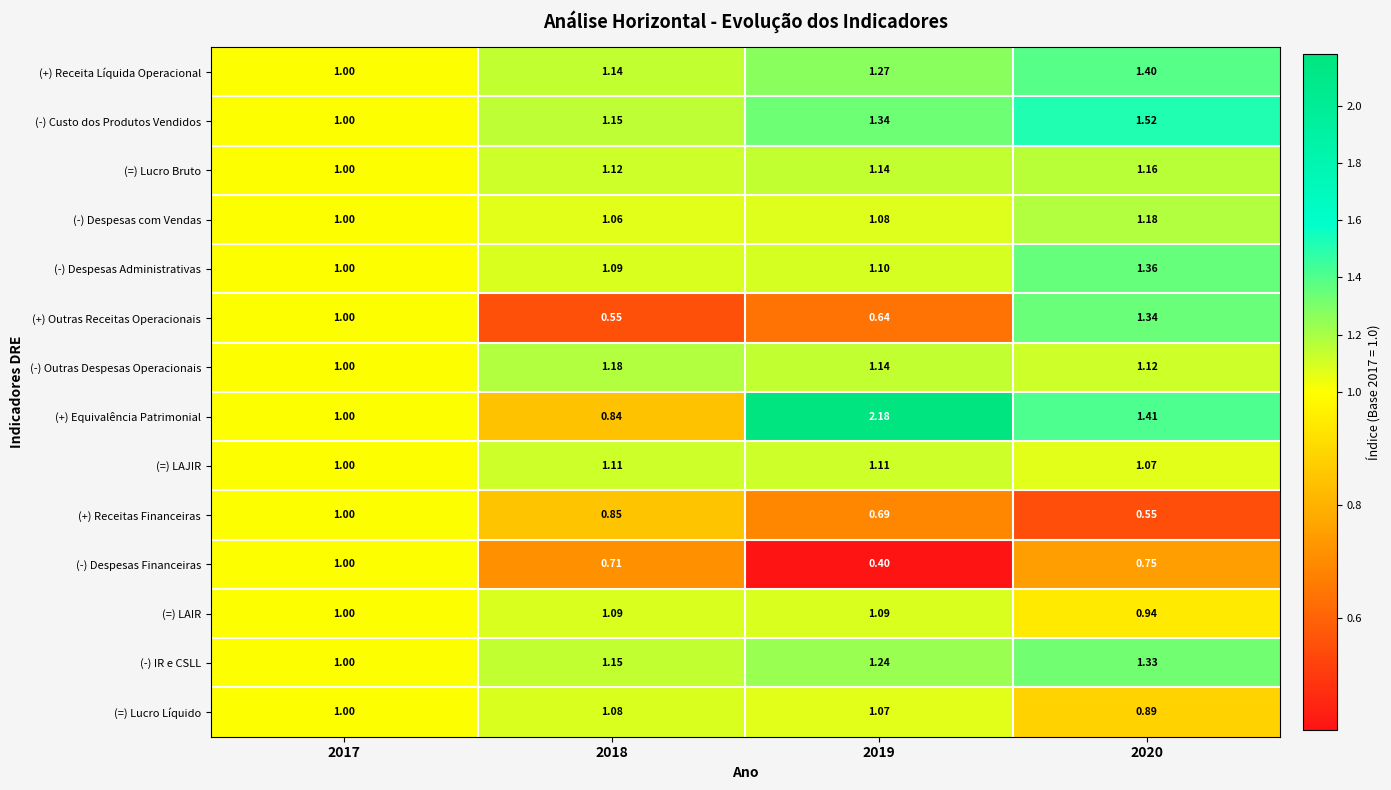

Which series has the largest total across all categories?

(+) Equivalência Patrimonial